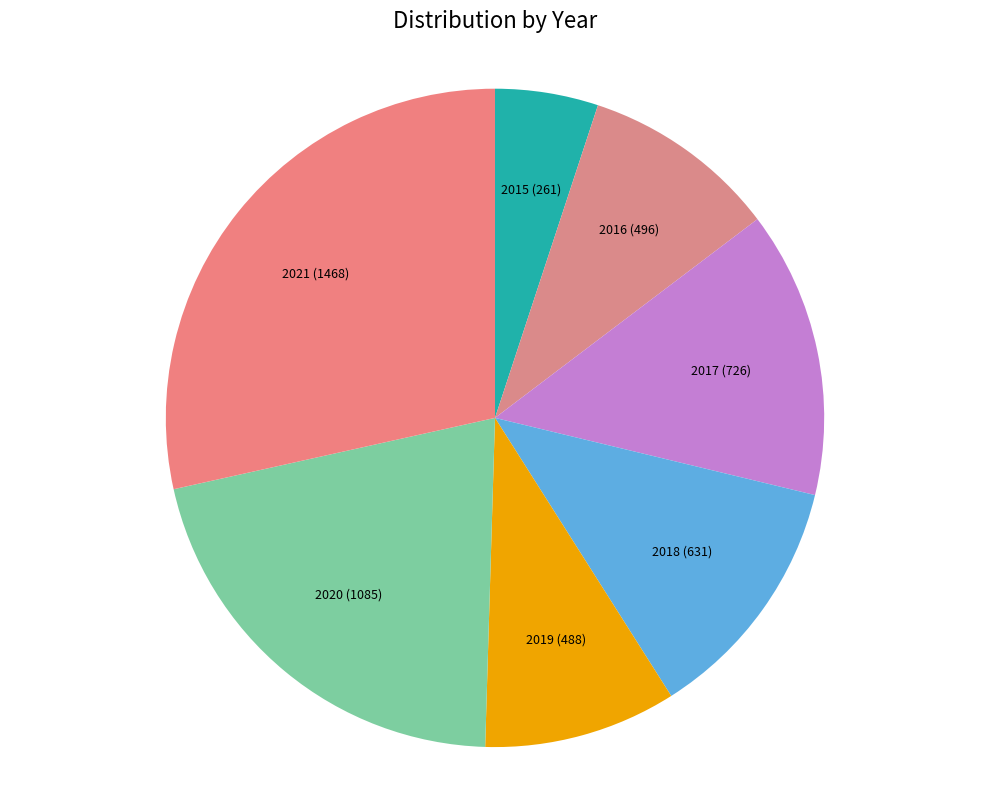

Is it true that 2017 is 29% of the pie?

False